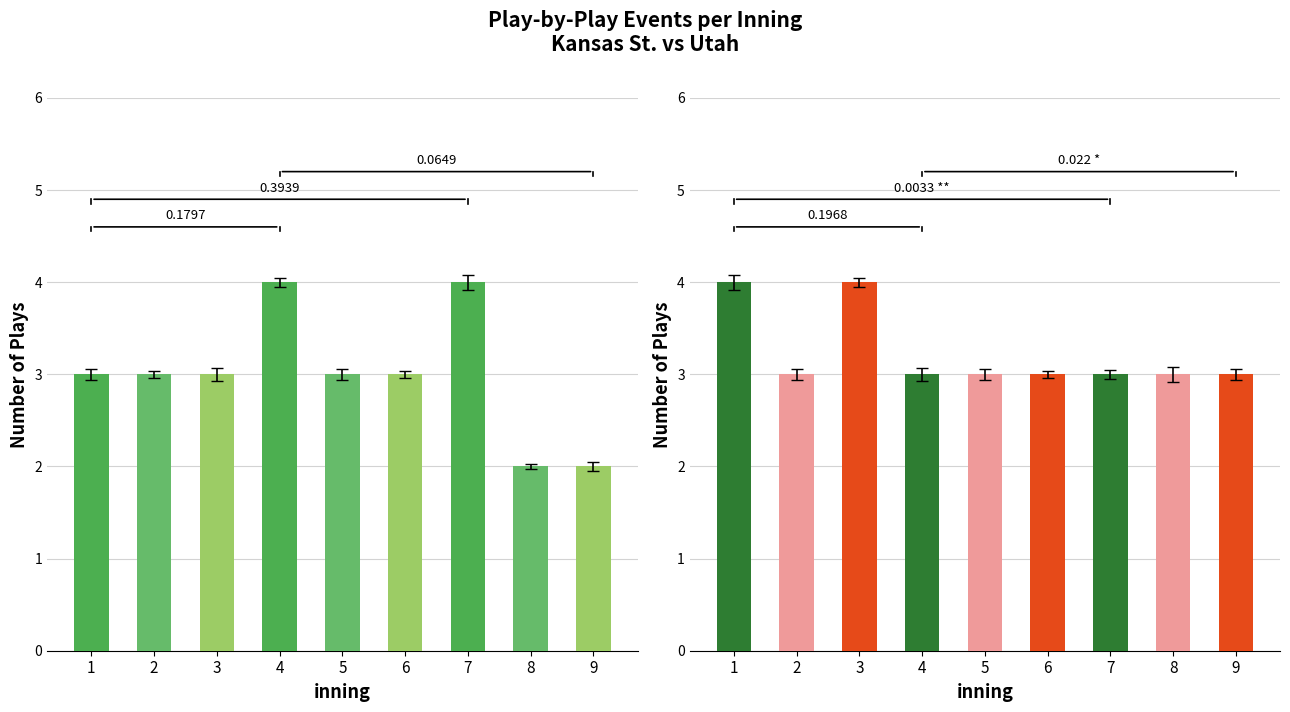

Is it true that Utah equals 6 at 1?

False